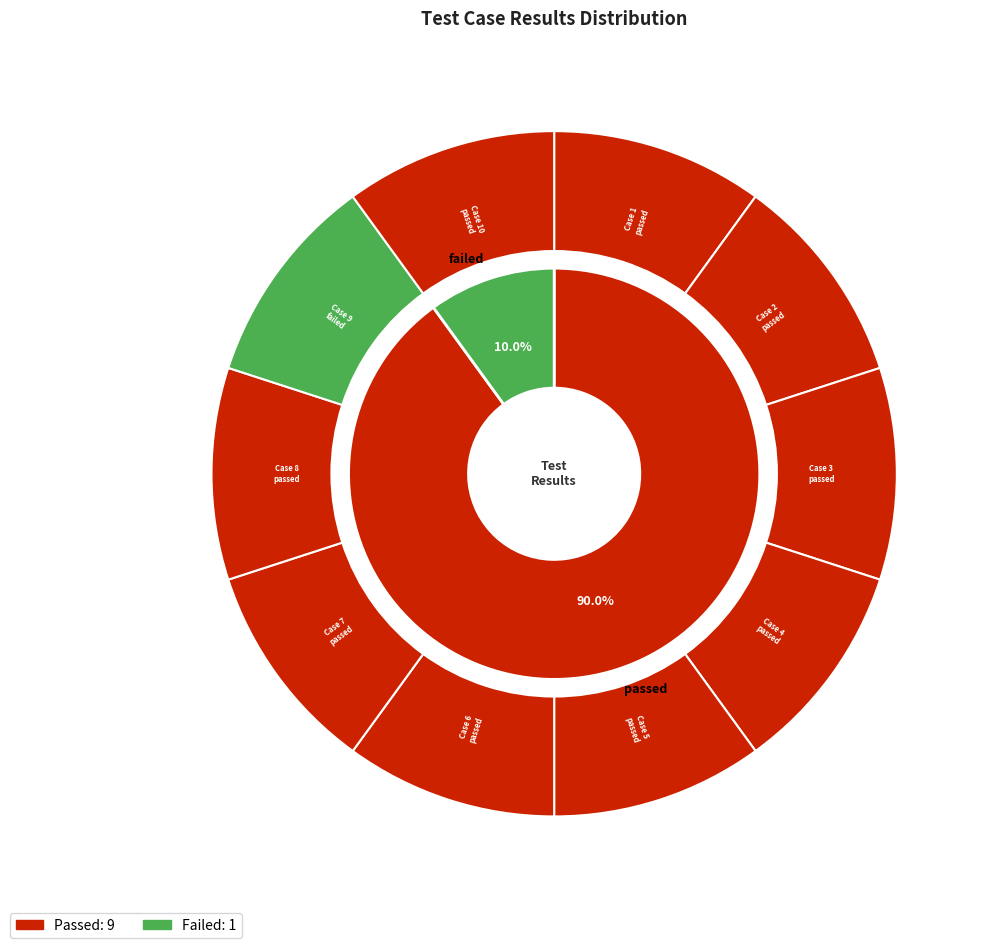

How much of the chart is everything except passed?

10.0%